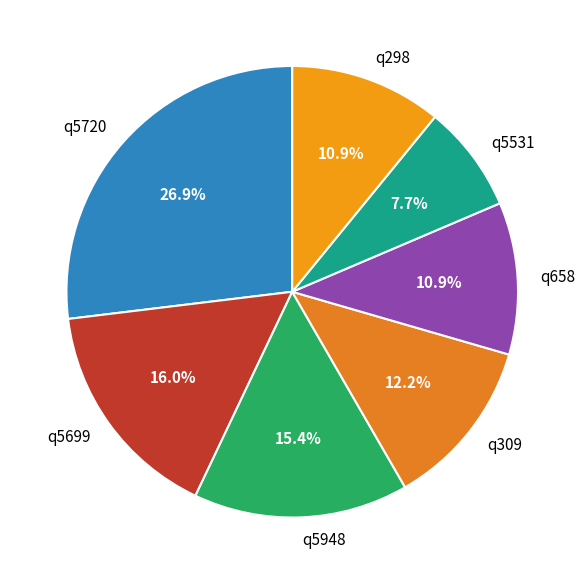

How many slices are in this pie chart?

7